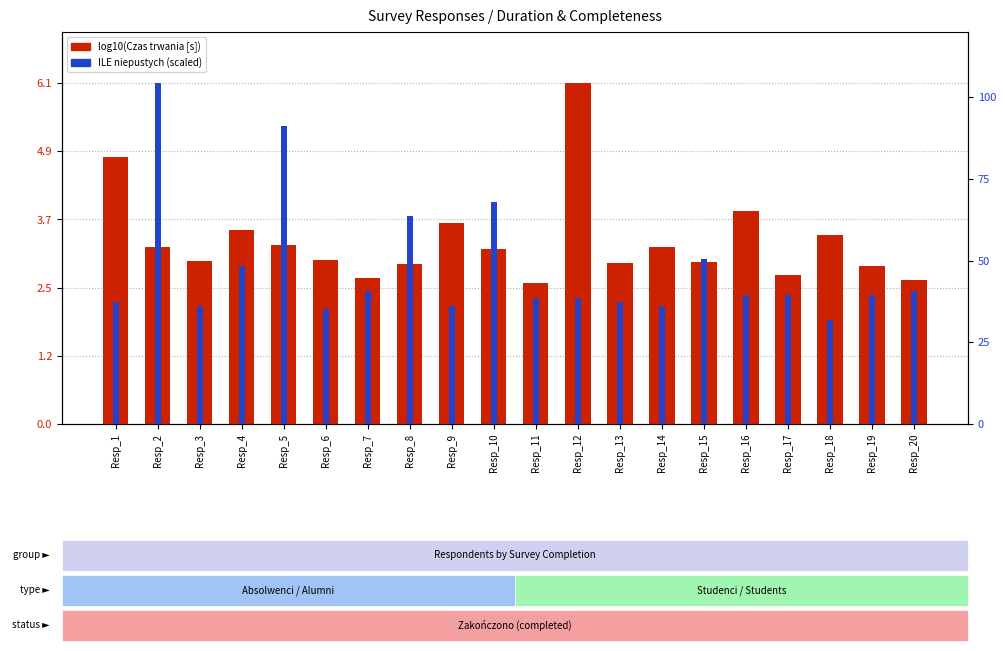

Count the number of data series in this chart.

2